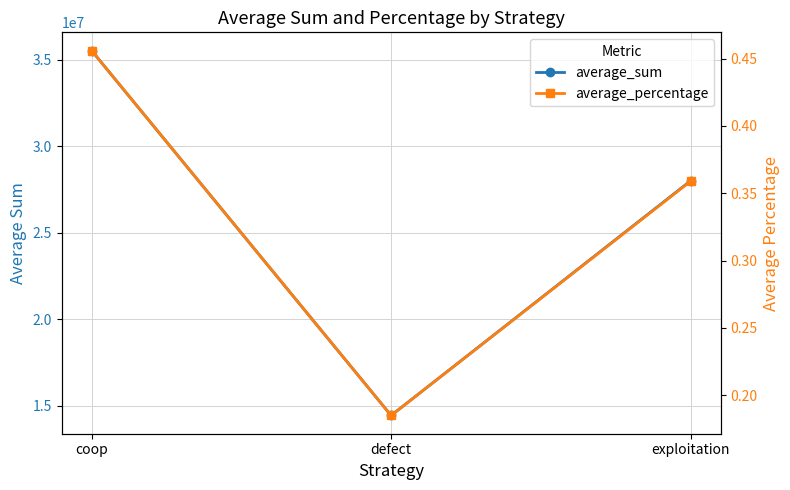

The value of average_sum at coop is 35543327.0. True or false?

True